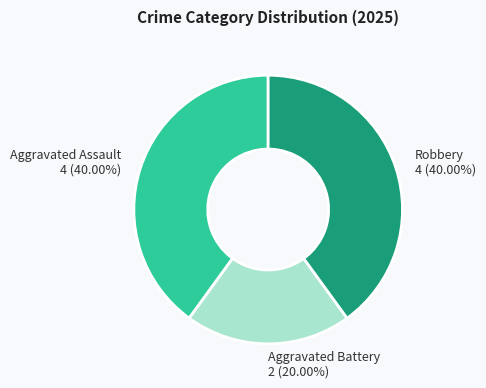

What is the smallest slice in the pie chart?

Aggravated Battery